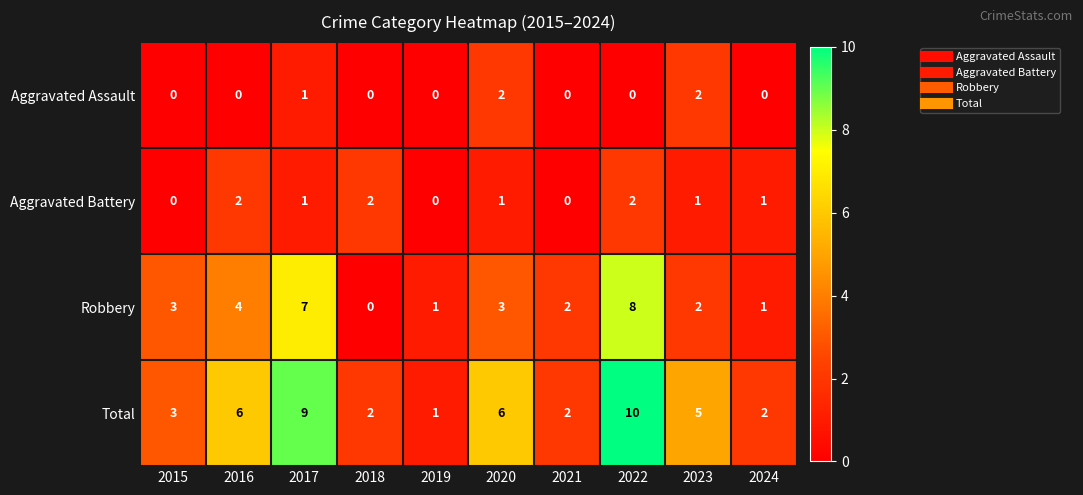

What is the sum of the Aggravated Battery values at 2022 and 2024?

3